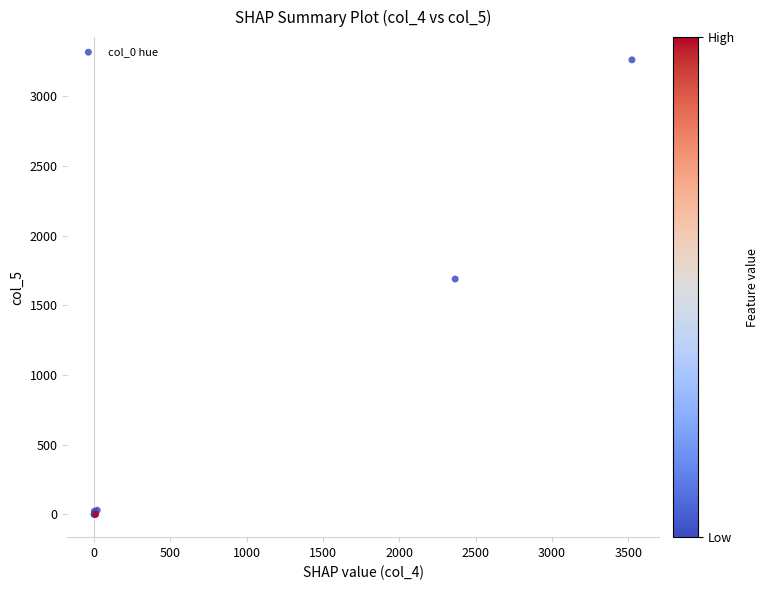

What Y value in the scatter plot is closest to 1631?

1689